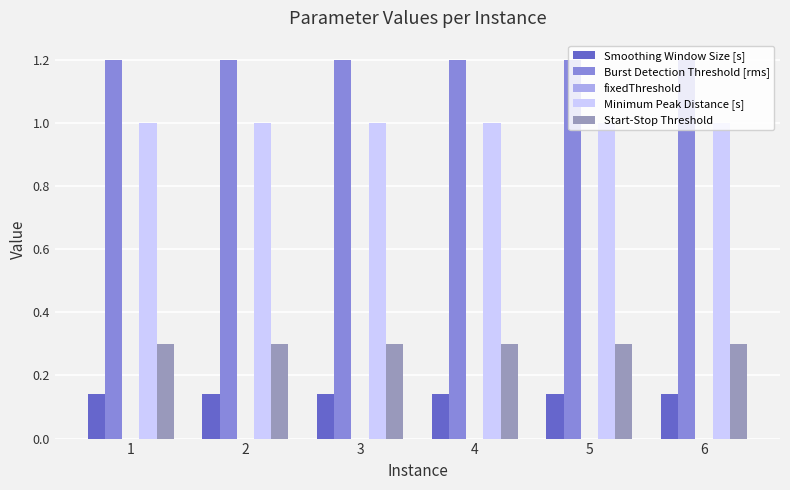

Does the chart contain stacked bars?

No